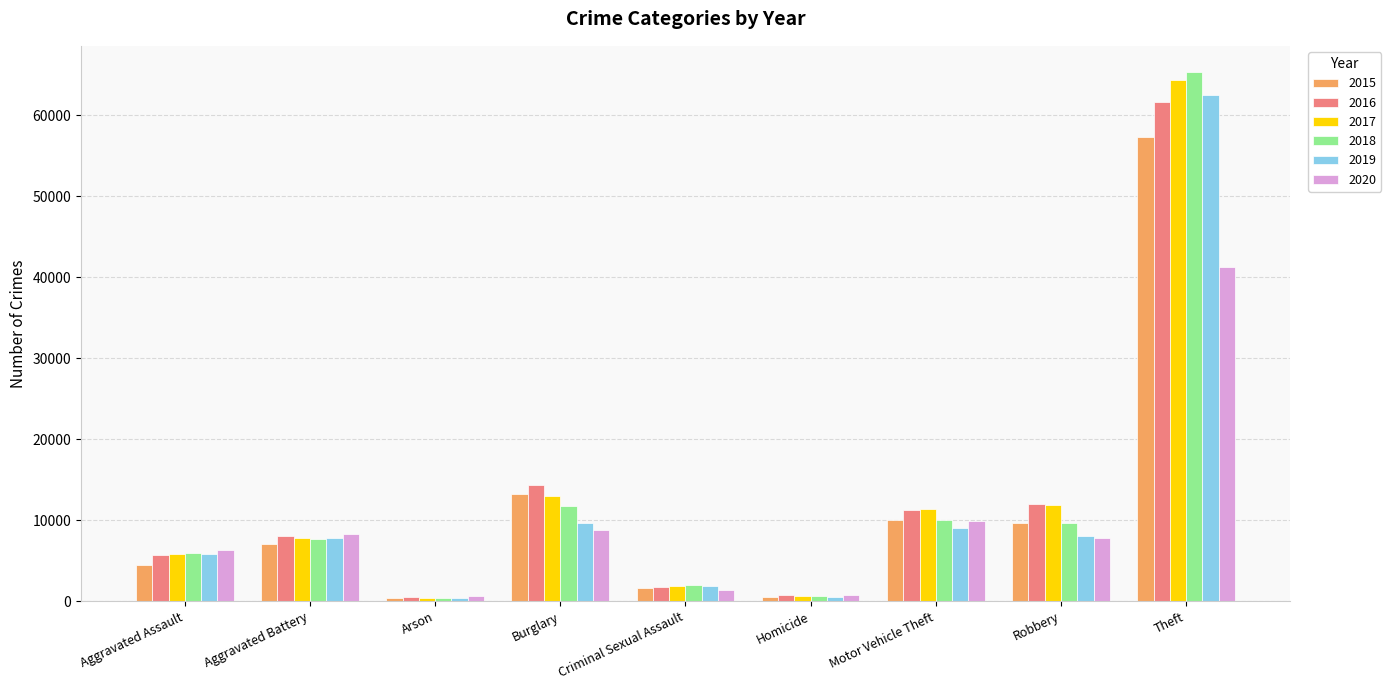

At which category is the sum across all series the highest?

Theft